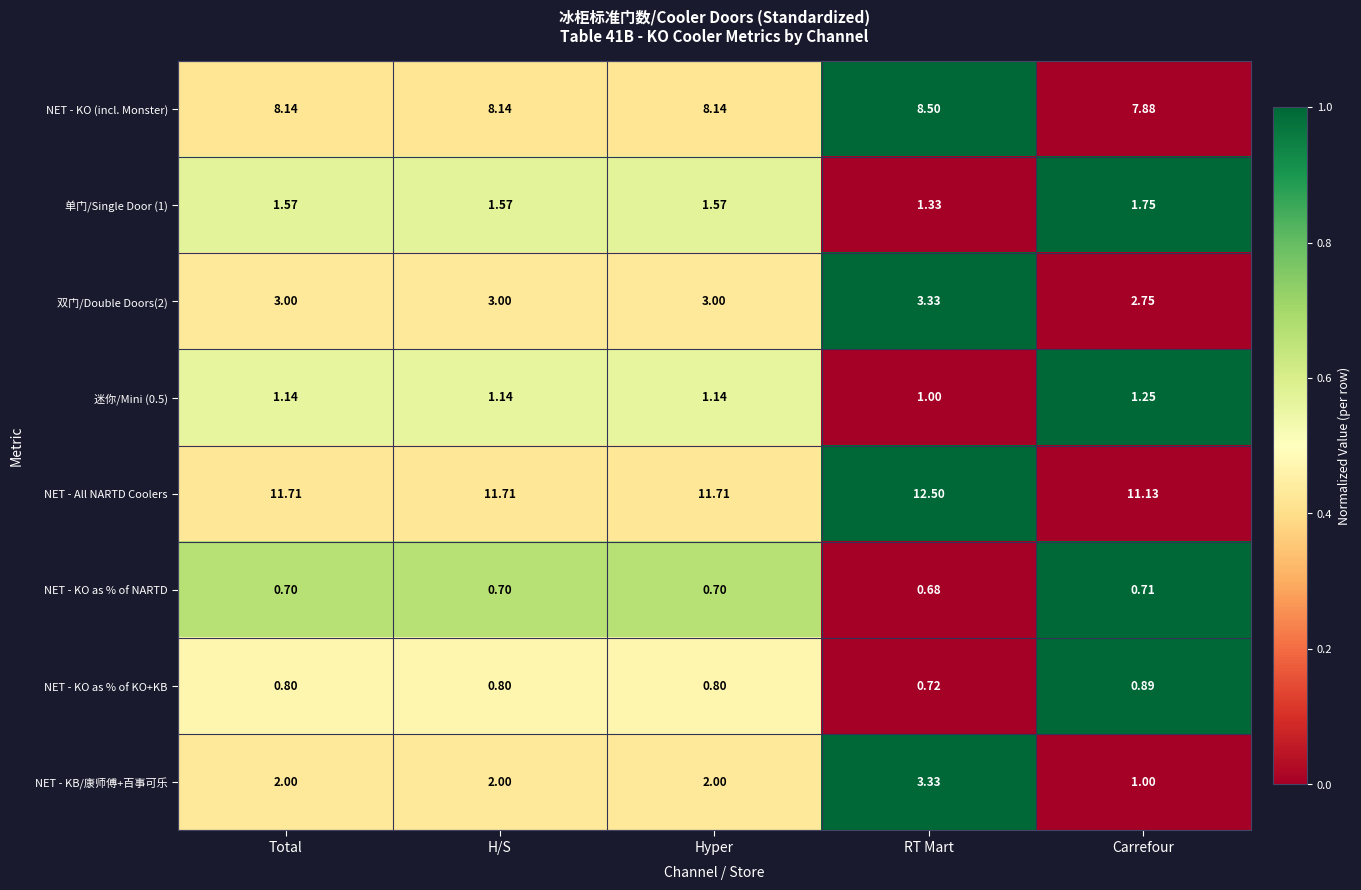

Which label corresponds to the smallest value in the chart?

RT Mart